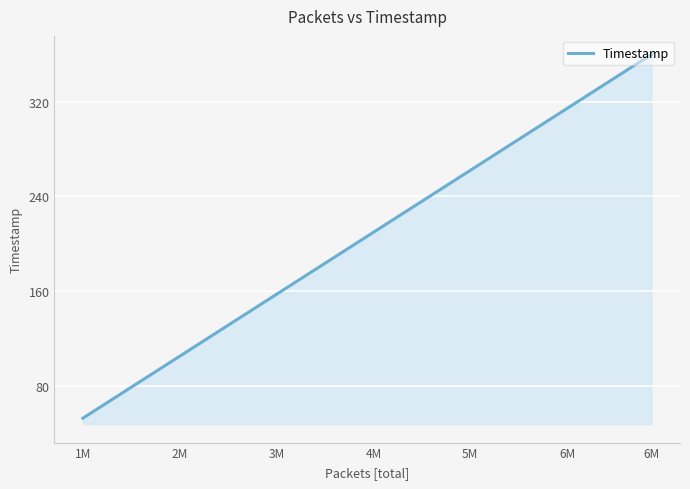

Rank the categories by value from lowest to highest.

1M, 2M, 3M, 4M, 5M, 6M, 6M